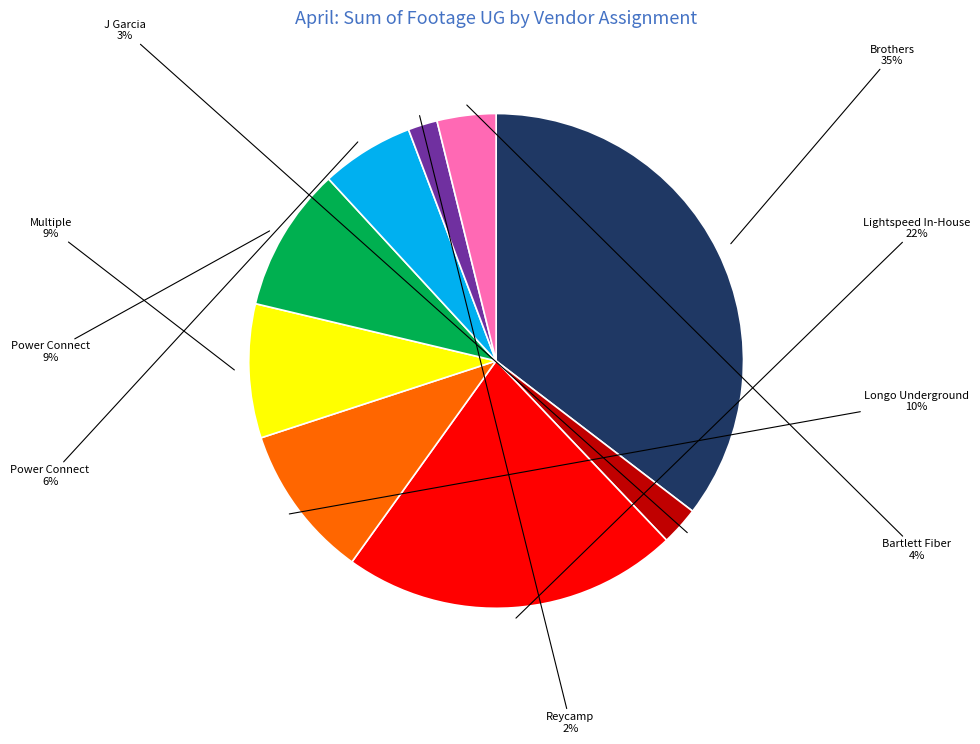

To the nearest percent, what is the difference between the largest and smallest slice percentages?

33%